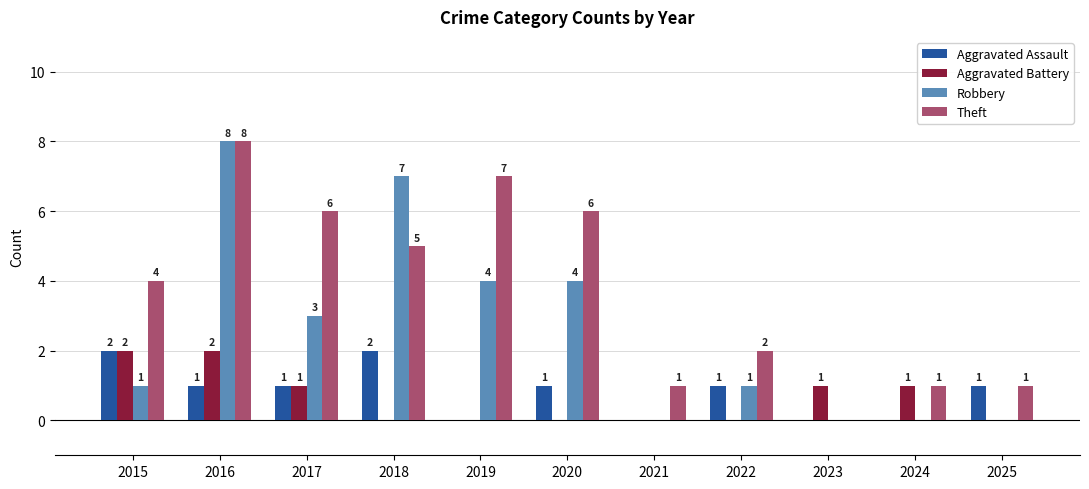

The Robbery series shows 0 at 2023. True or false?

True